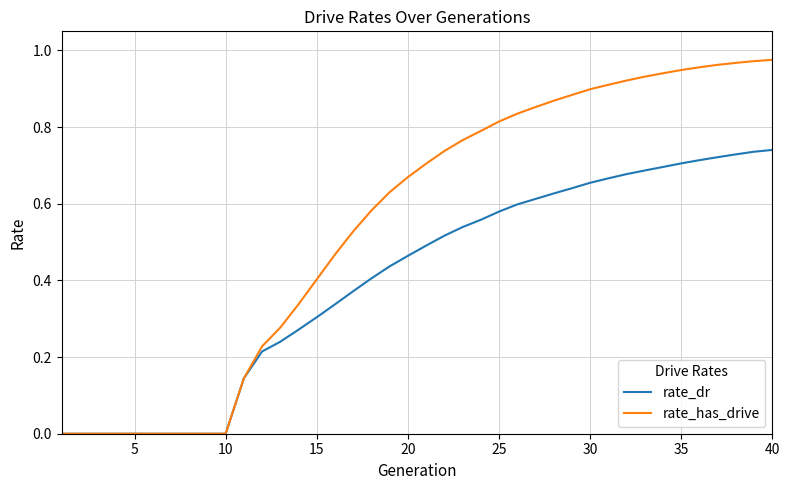

List the series in order of their peak value, highest first.

rate_has_drive, rate_dr